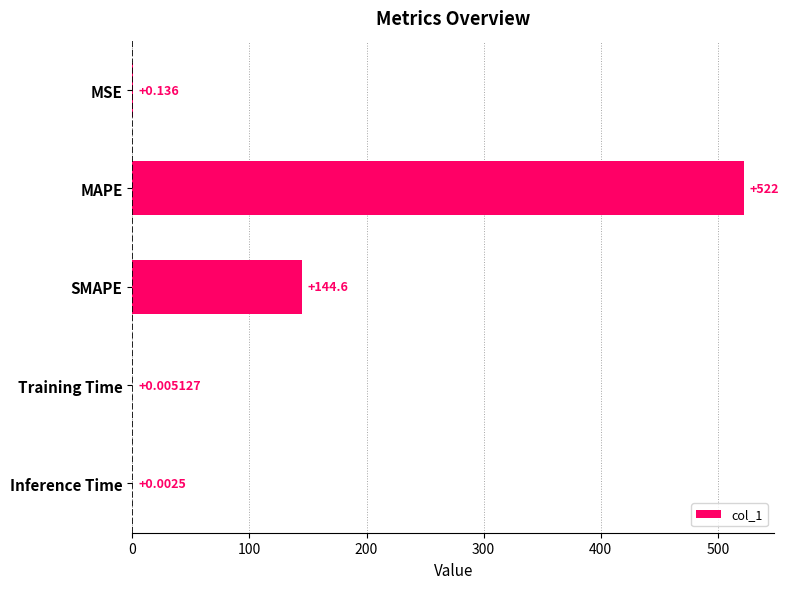

Are the bars horizontal?

Yes